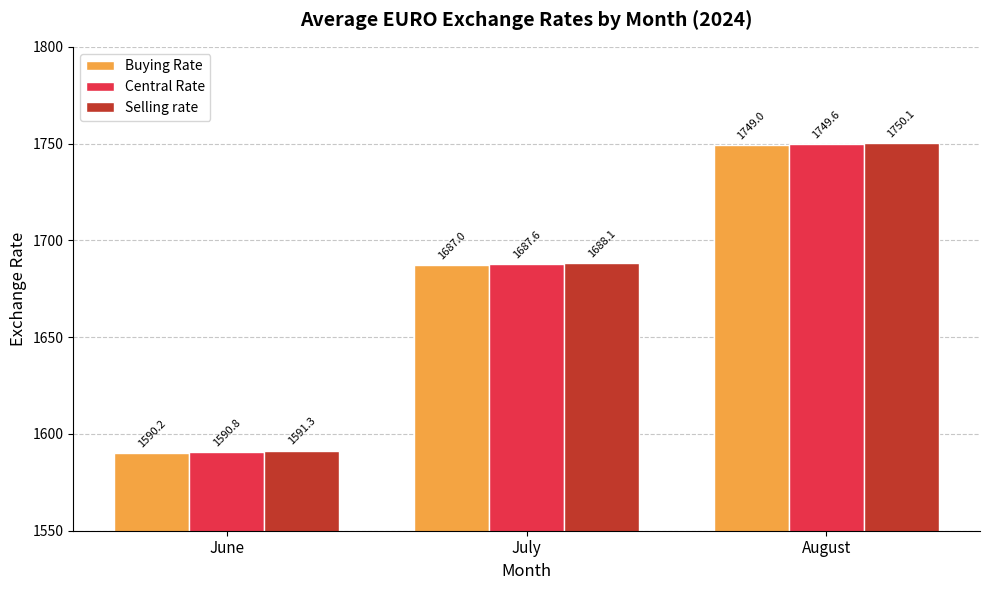

How many data points in Buying Rate are above 1687?

2